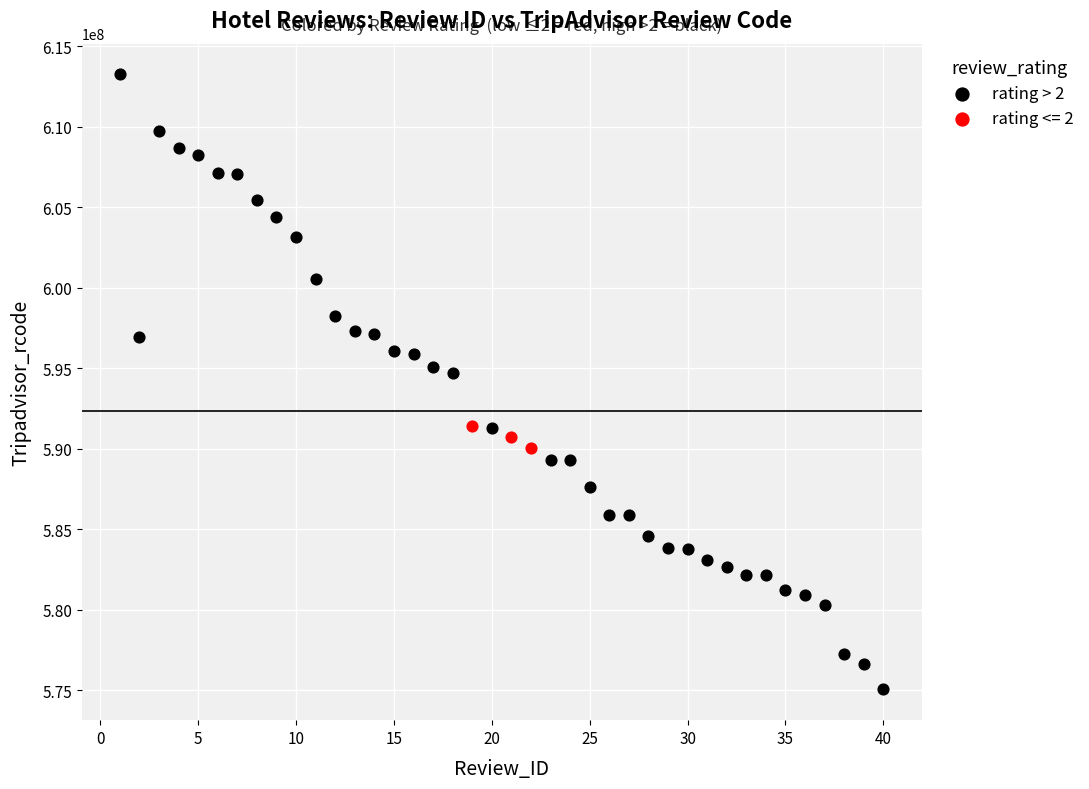

Which series reaches the maximum Y coordinate?

rating > 2